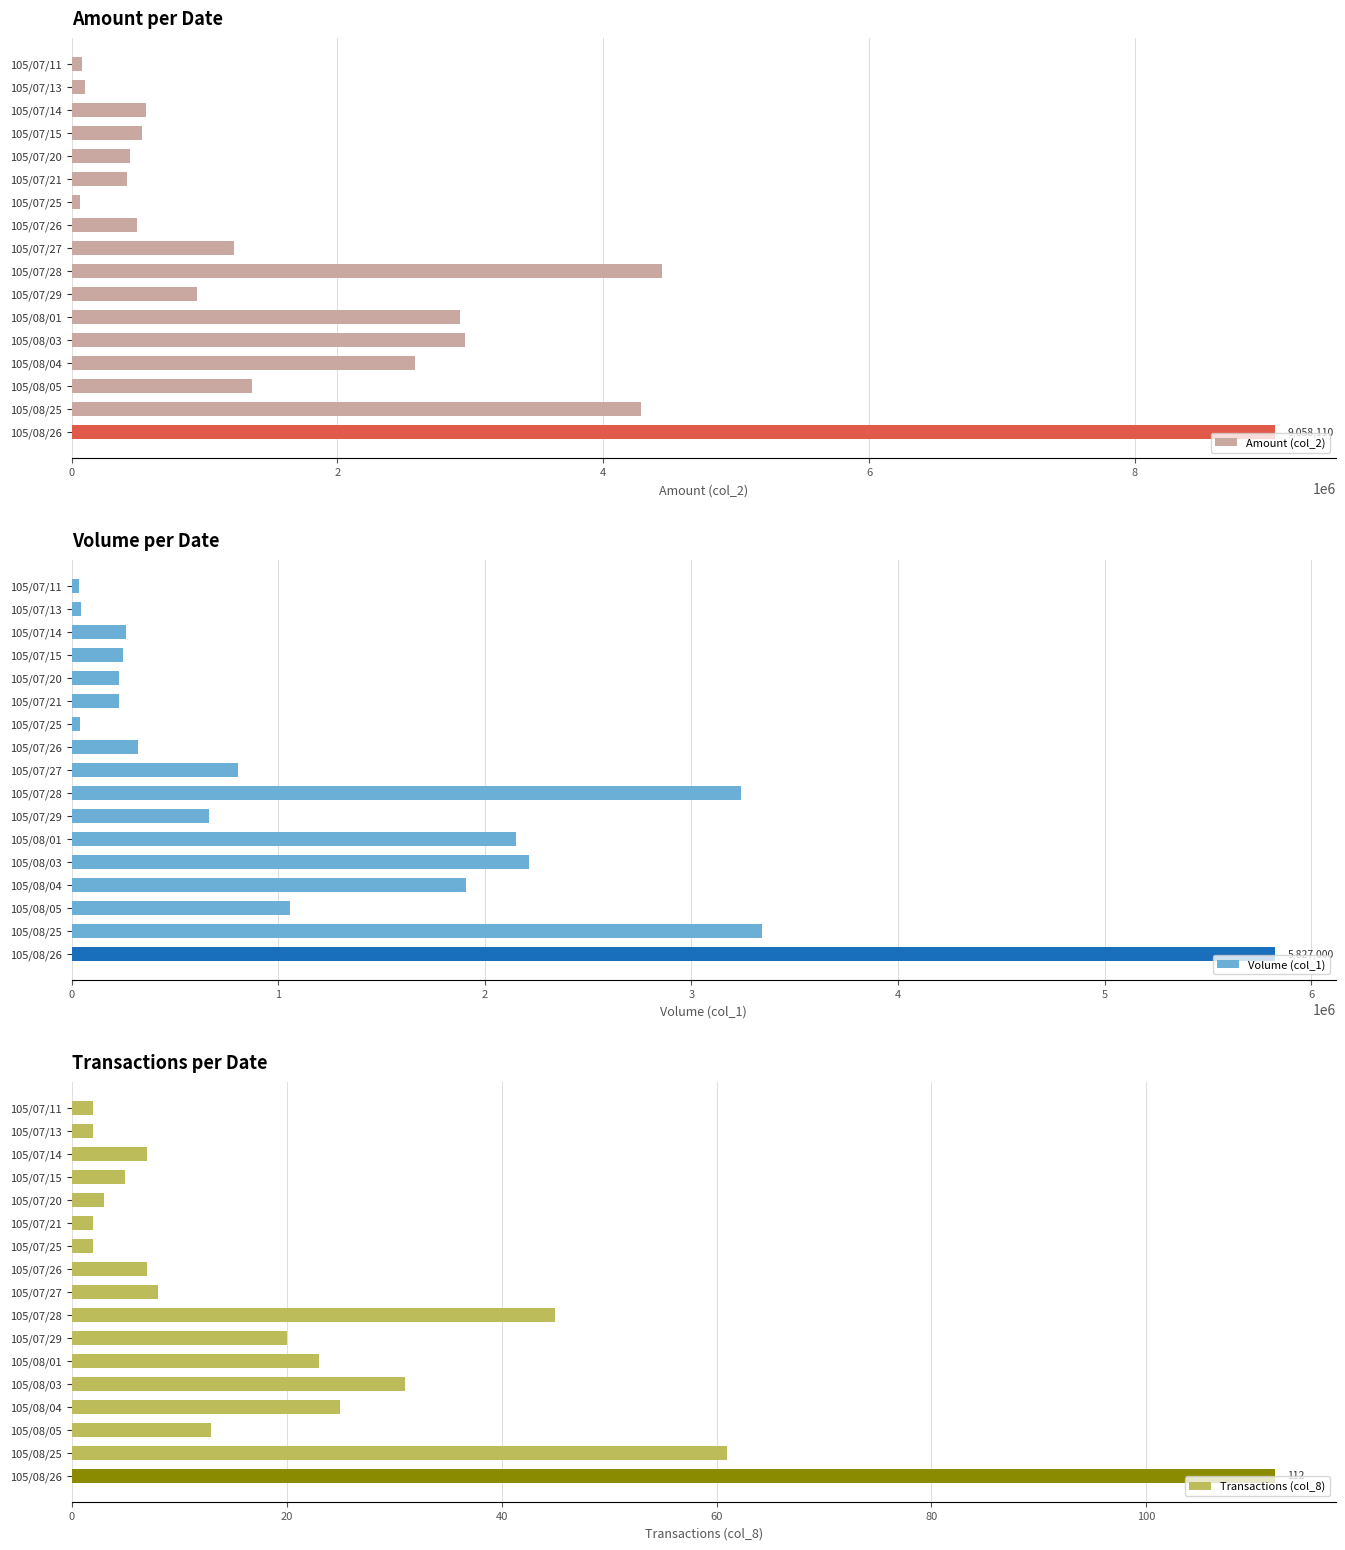

What is the difference between the Transactions (col_8) values at 105/07/21 and 105/07/20?

1